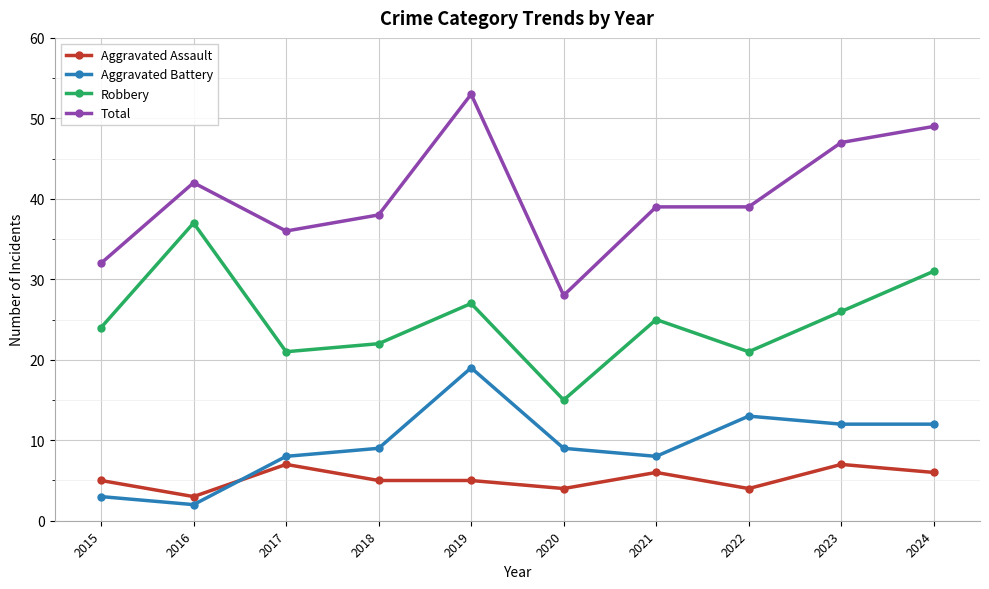

What is the approximate value of Total at 2021?

39